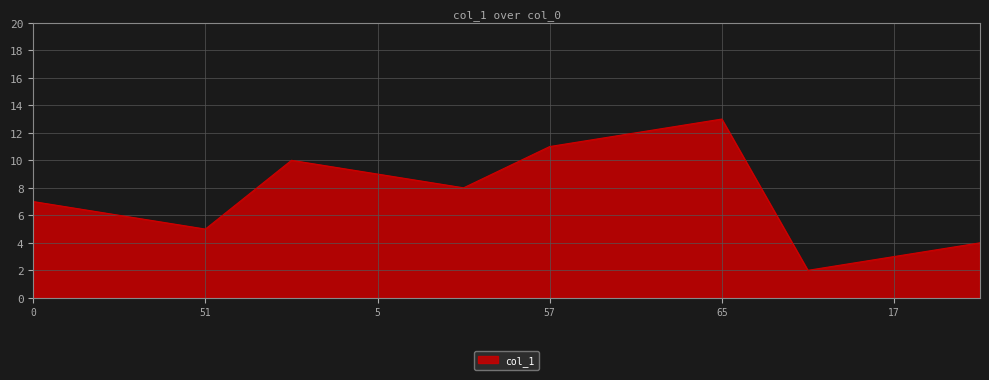

What is the greatest value displayed?

13